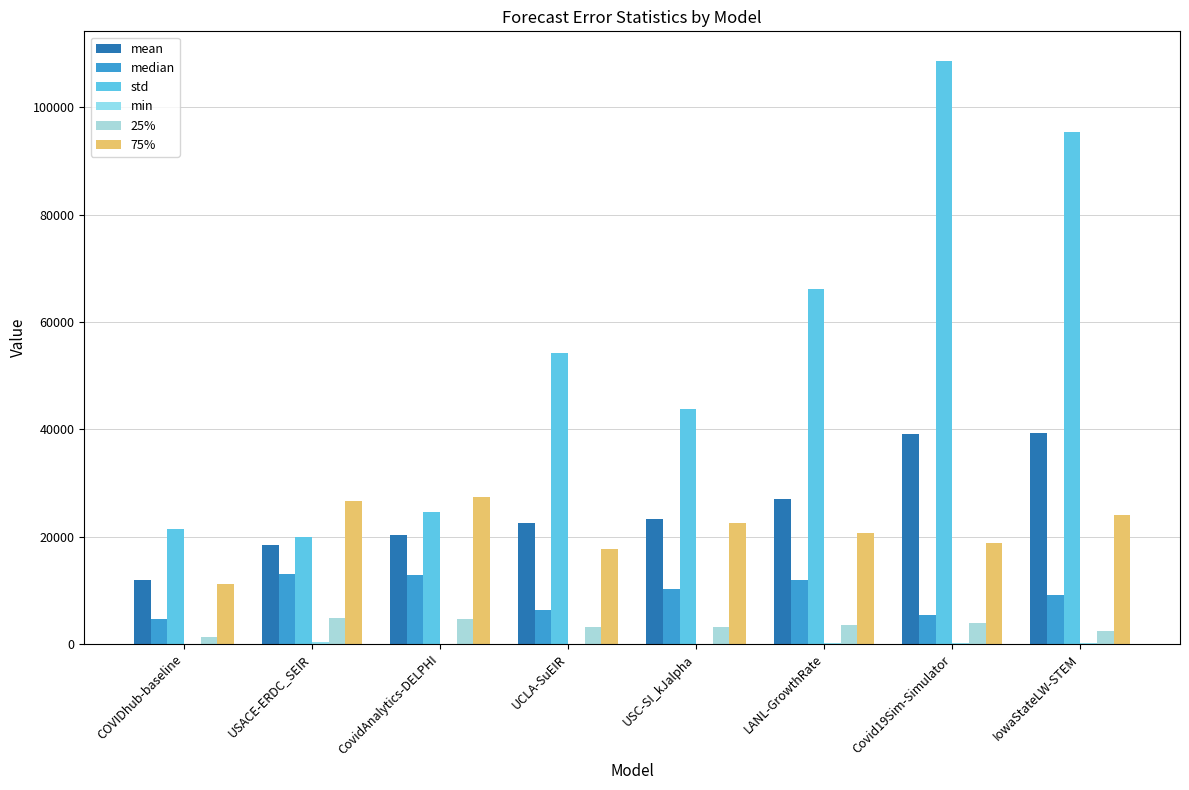

Where does the min series first go above 85?

USACE-ERDC_SEIR